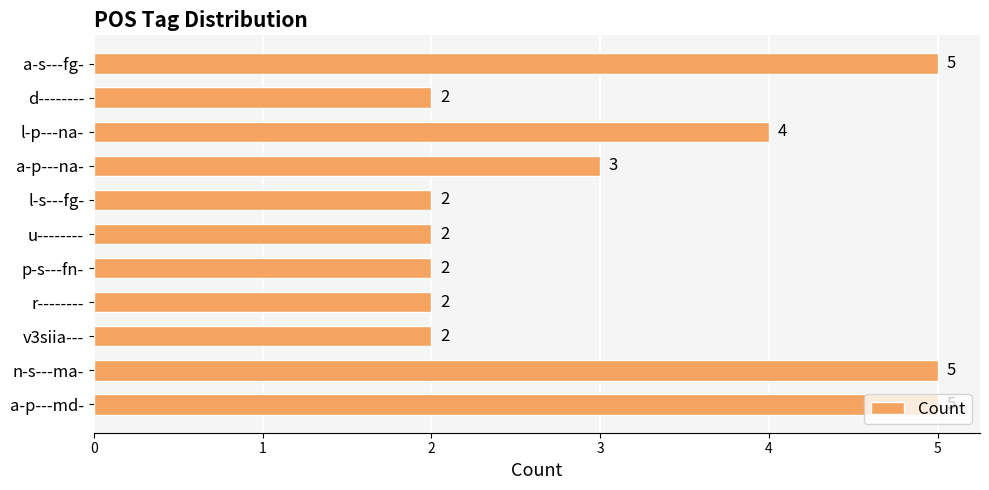

What is the maximum value shown in the chart?

5